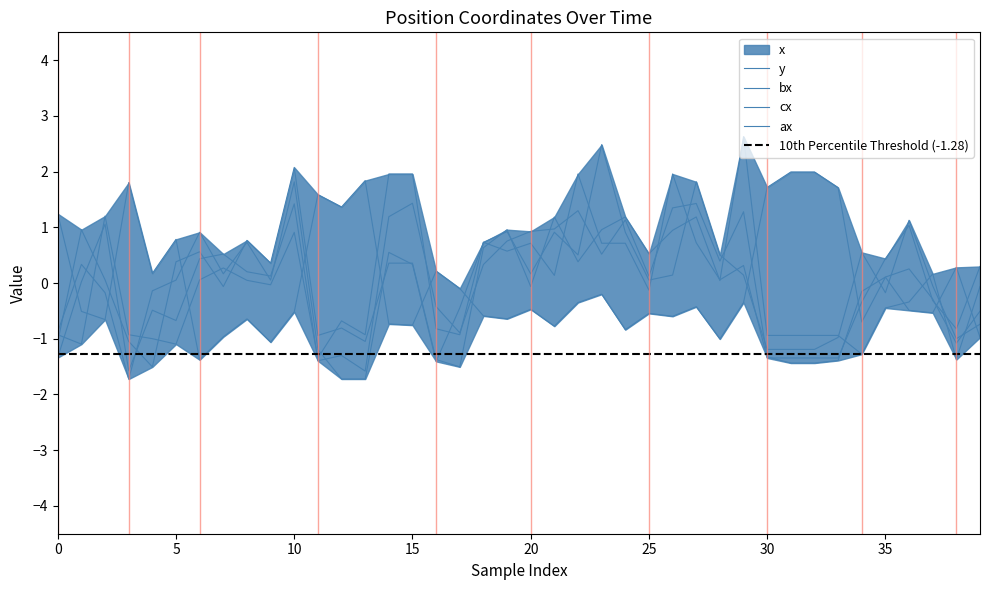

Rank the series at 33 from highest to lowest value.

y, ax, cx, bx, x